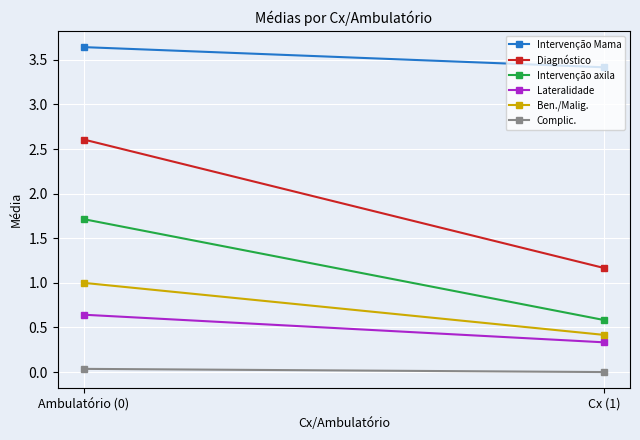

What position from the right is Cx (1)?

1